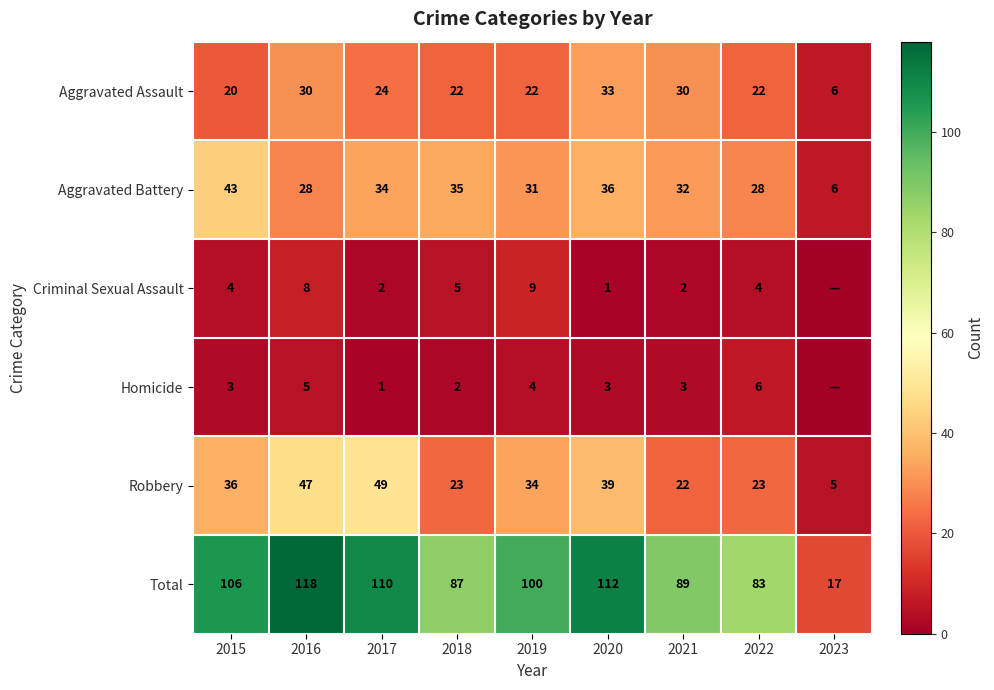

The Aggravated Assault series shows 21 at 2016. True or false?

False